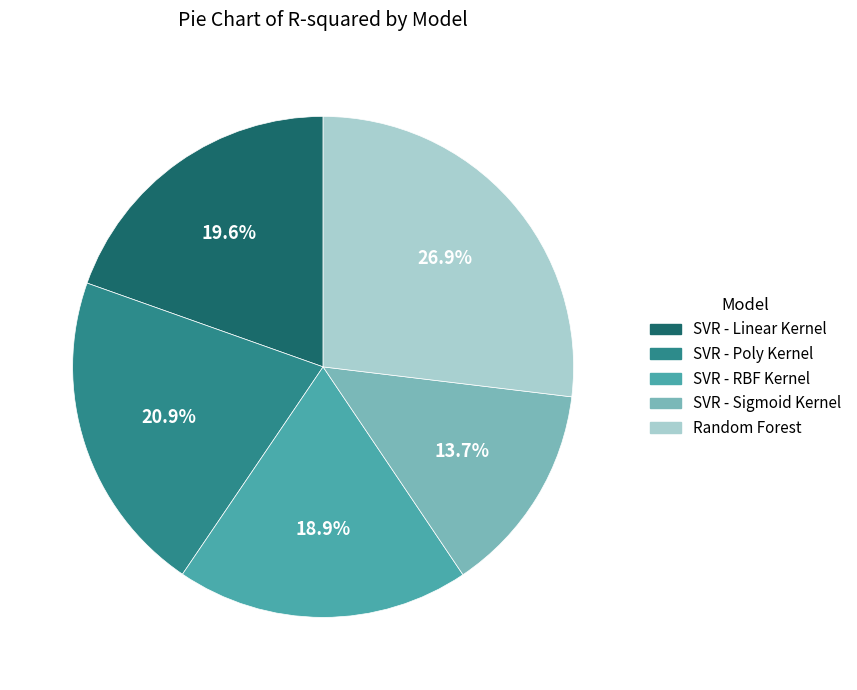

How many slices are in this pie chart?

5